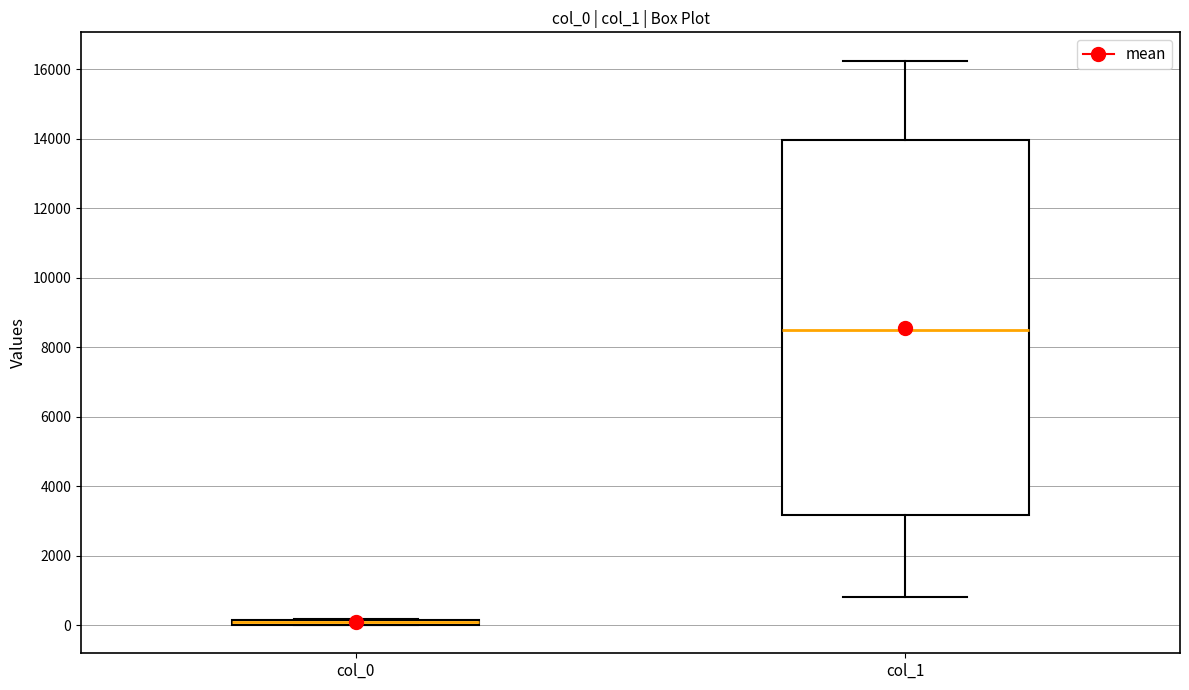

Where is the lower edge of the box for col_1 on the y-axis? The values are not printed on the chart, so give them approximately, as read against the axis.

3200